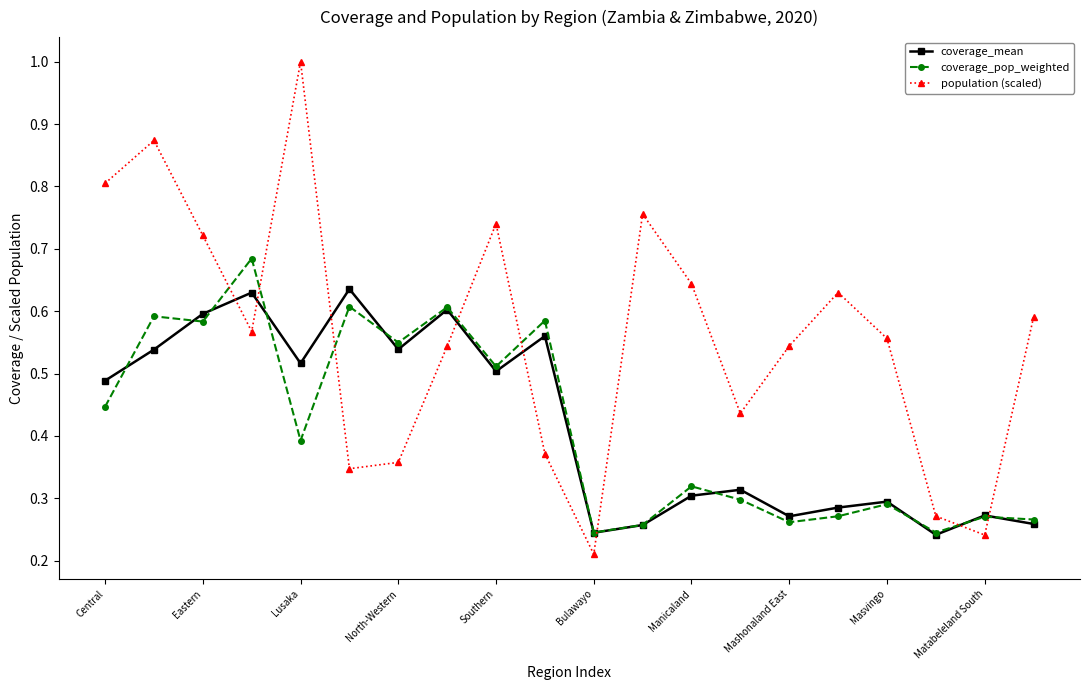

What is the greatest value displayed?

1.0